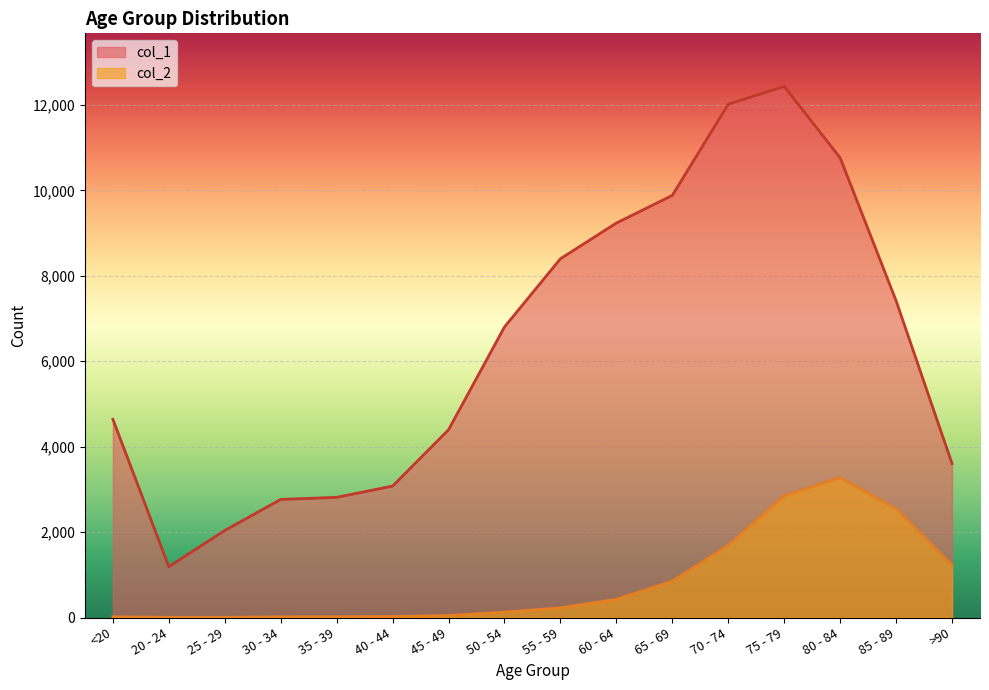

What is the approximate value of col_1 at 45 - 49?

4396